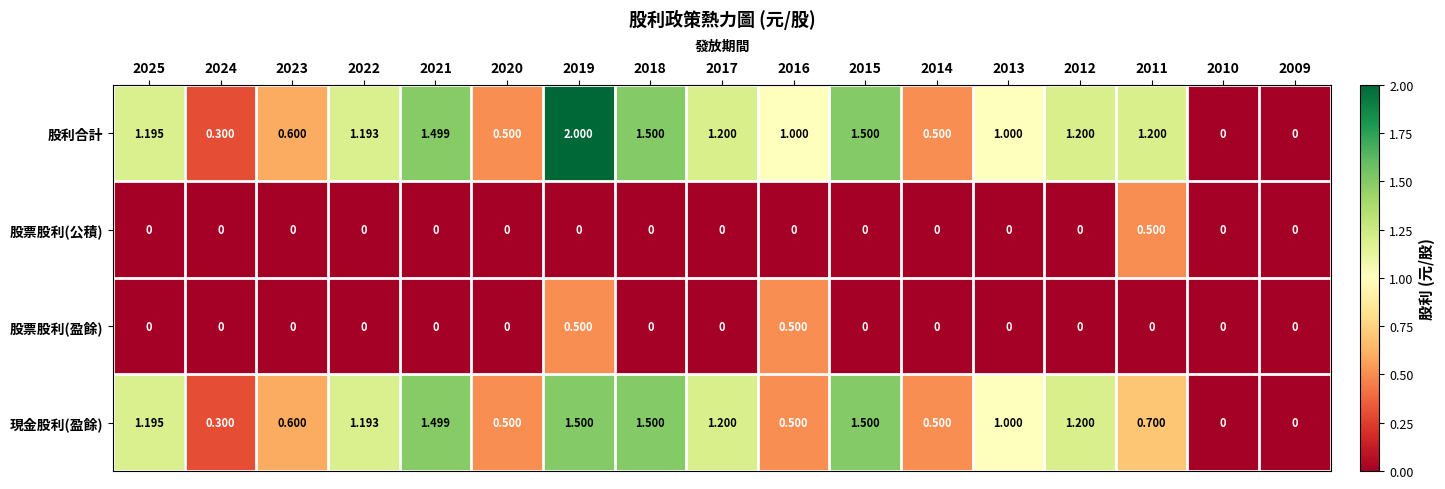

Is the value of 現金股利(盈餘) at 2011 greater than the value of 股票股利(盈餘) at 2016?

Yes